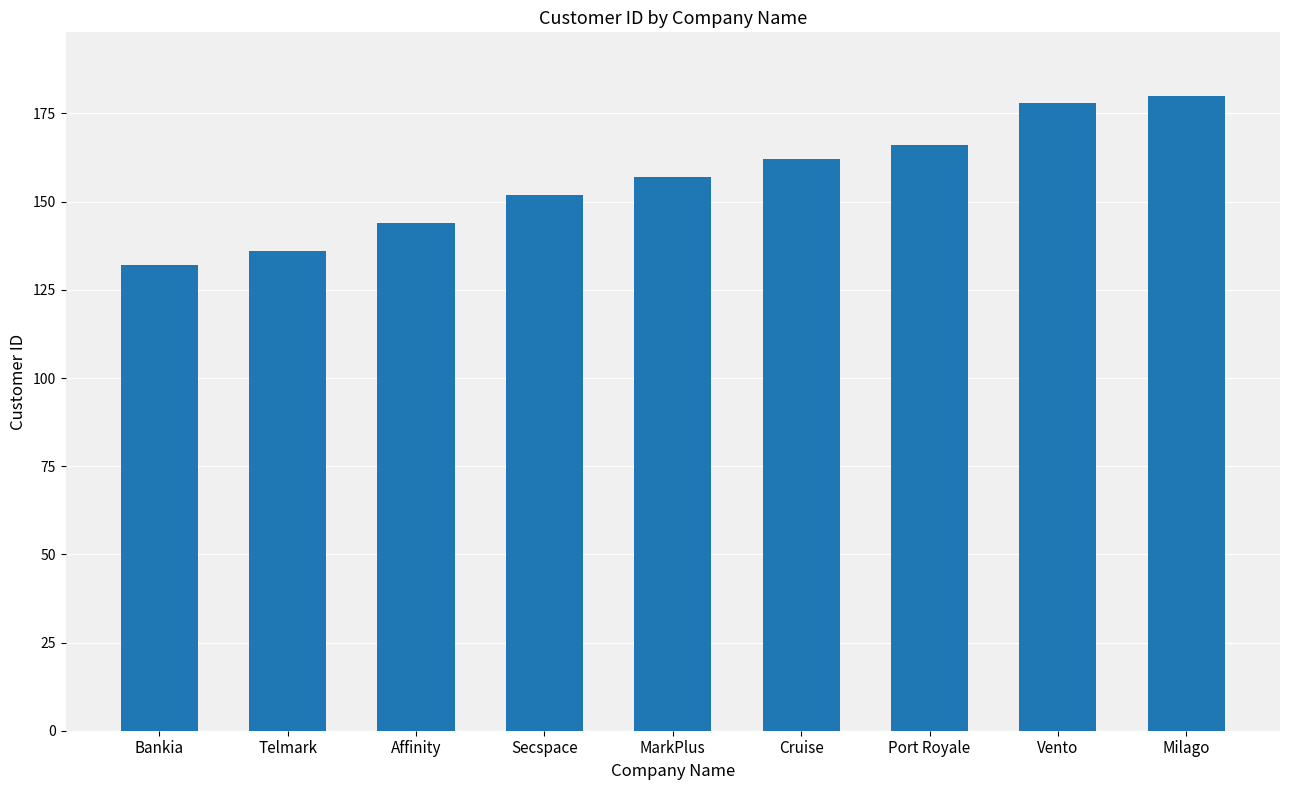

True or false: the data shows 132 at Bankia.

True